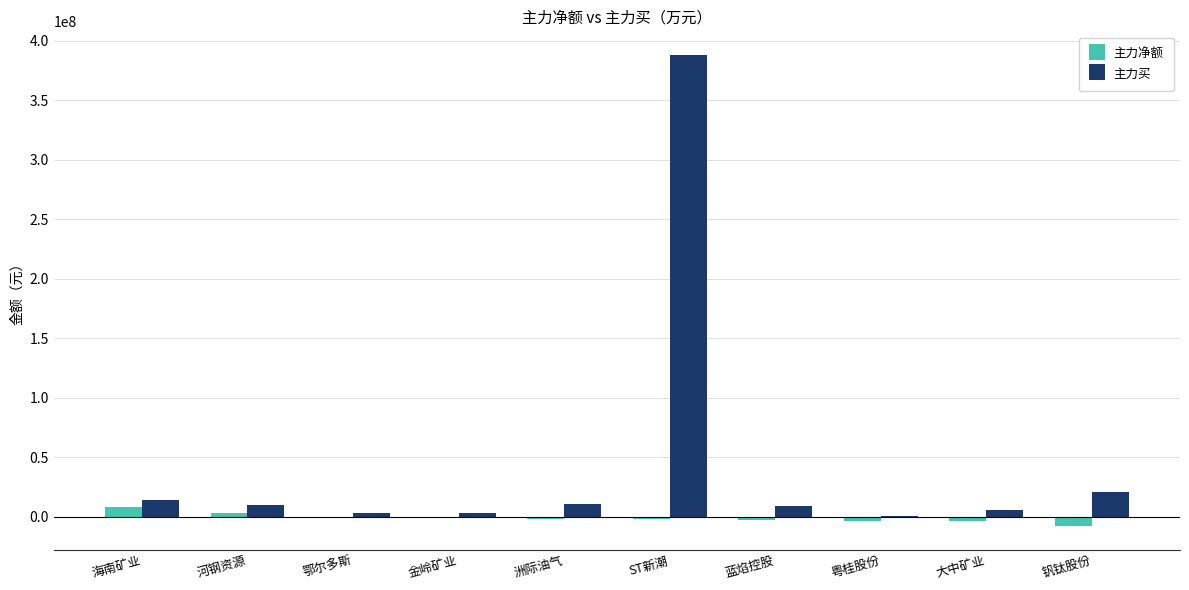

What is the spread (max minus min) of values at 鄂尔多斯?

3195318